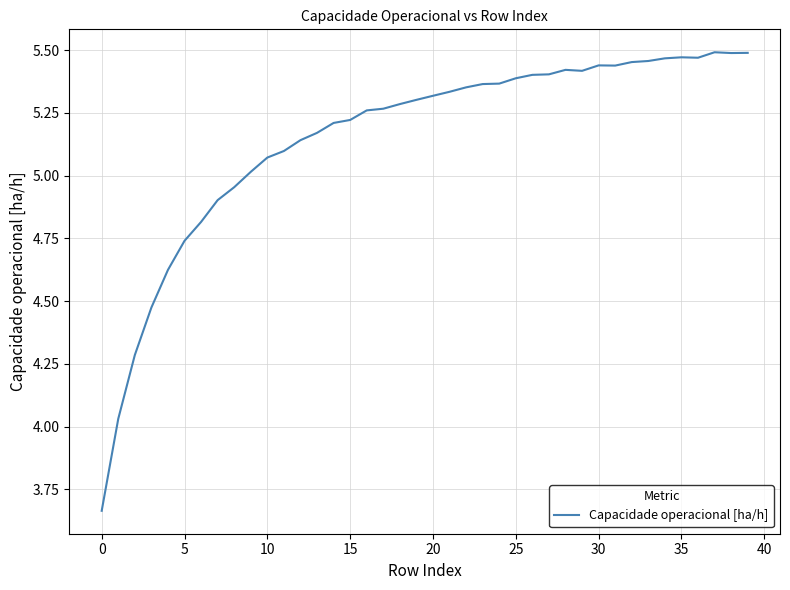

How many lines are shown in the chart?

1